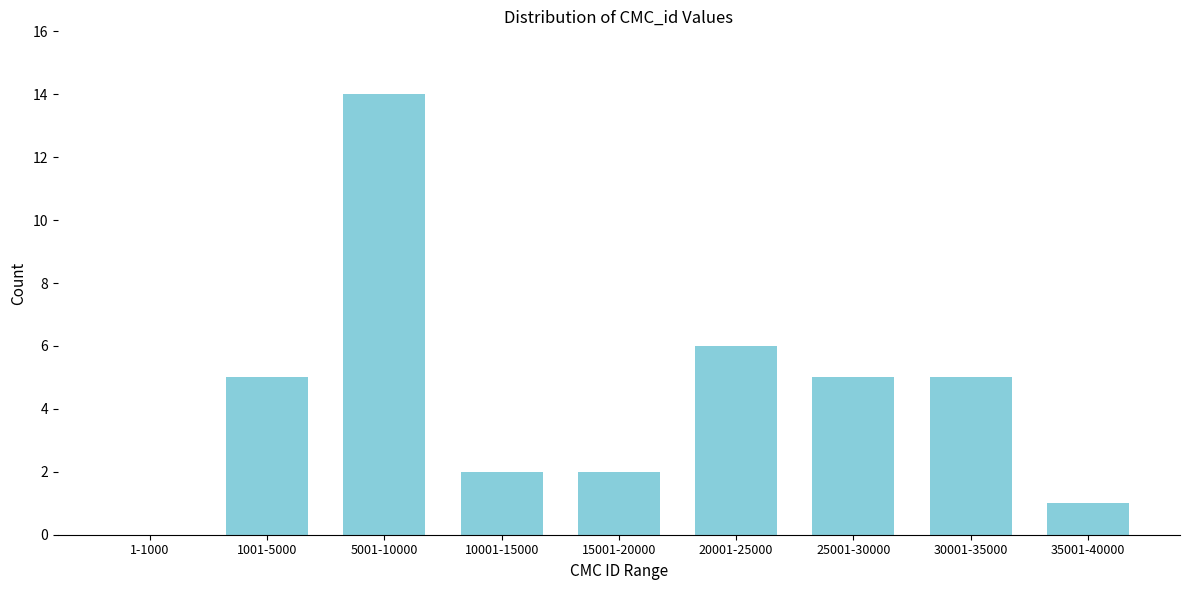

Reading left to right, what are all the values shown in this chart?

1-1000=0	1001-5000=5	5001-10000=14	10001-15000=2	15001-20000=2	20001-25000=6	25001-30000=5	30001-35000=5	35001-40000=1